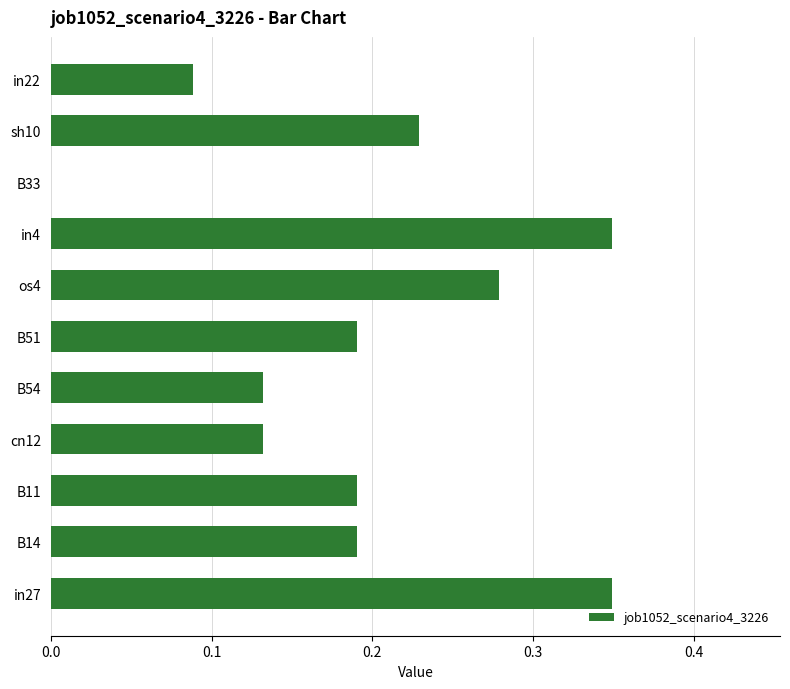

The value at B54 is 0.2. True or false?

False